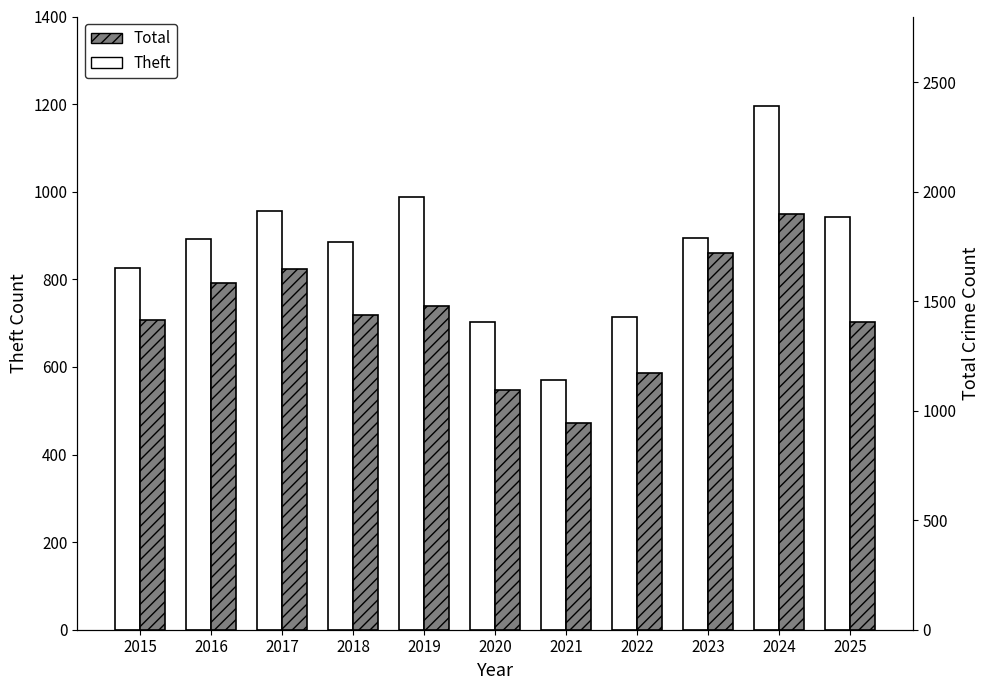

What is the difference between the Total values at 2022 and 2016?

412